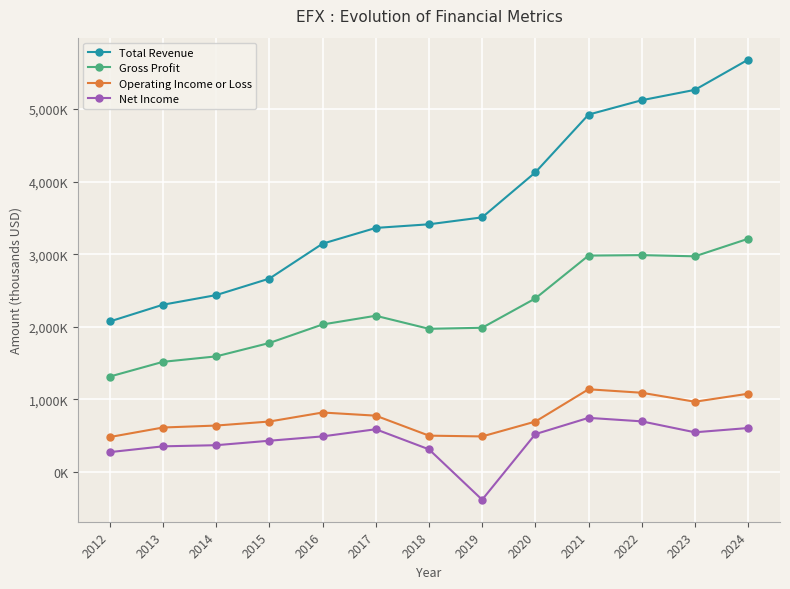

True or false: Operating Income or Loss and Total Revenue cross at least once.

False